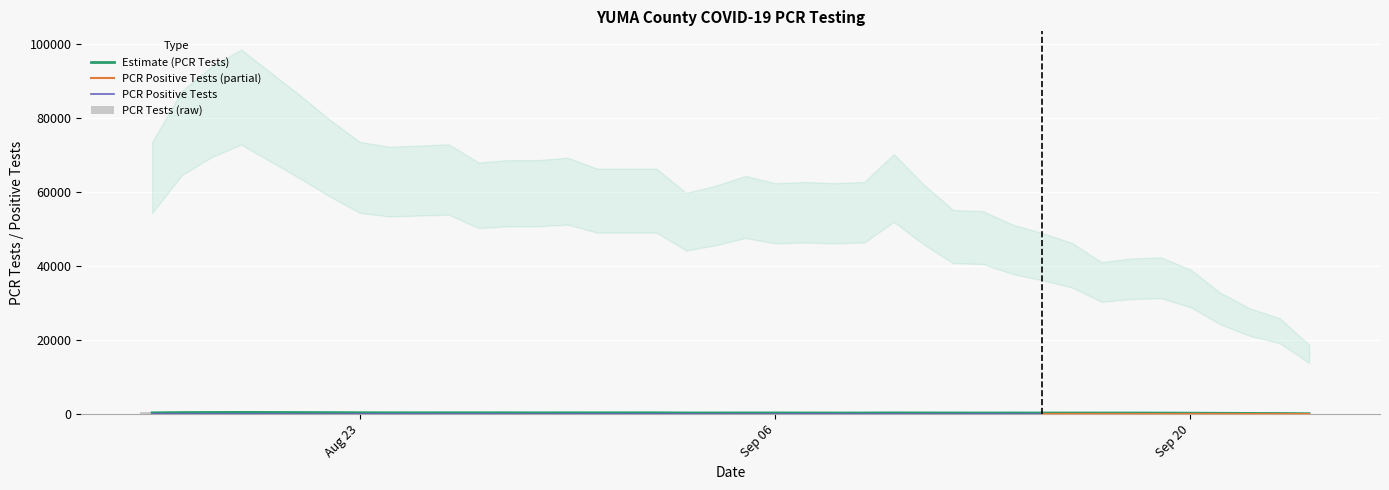

Which has a higher value, 2021-08-17 or 2021-09-02?

2021-08-17